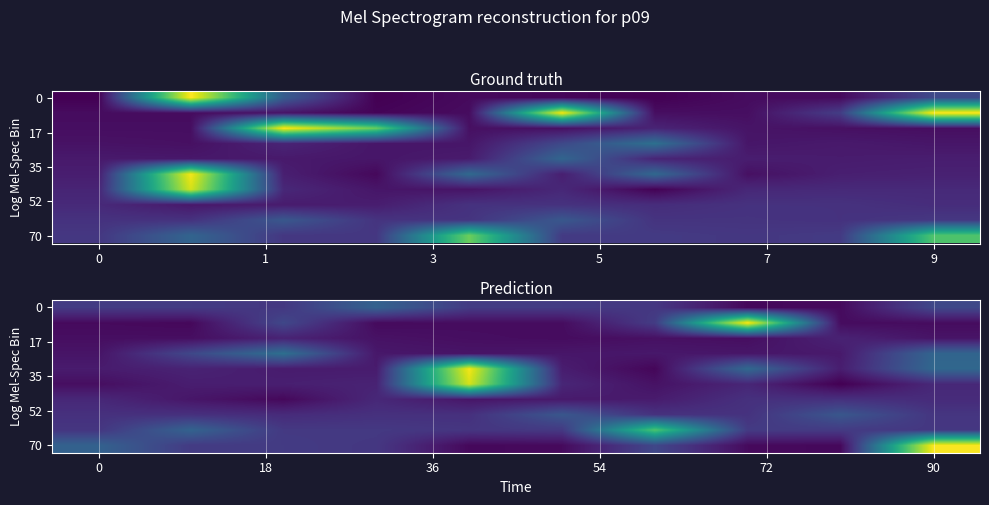

At how many categories does at least one series exceed 0?

10